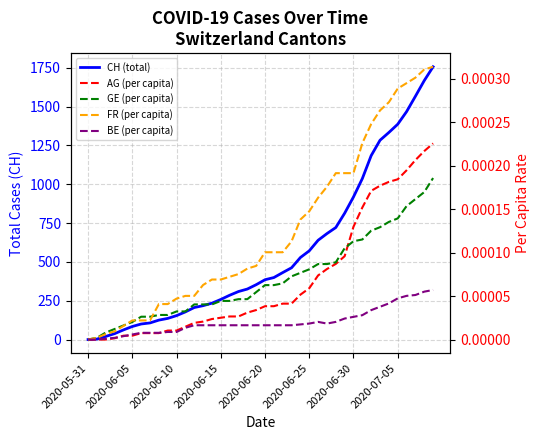

At which category does the chart reach its minimum across all series?

2020-05-31